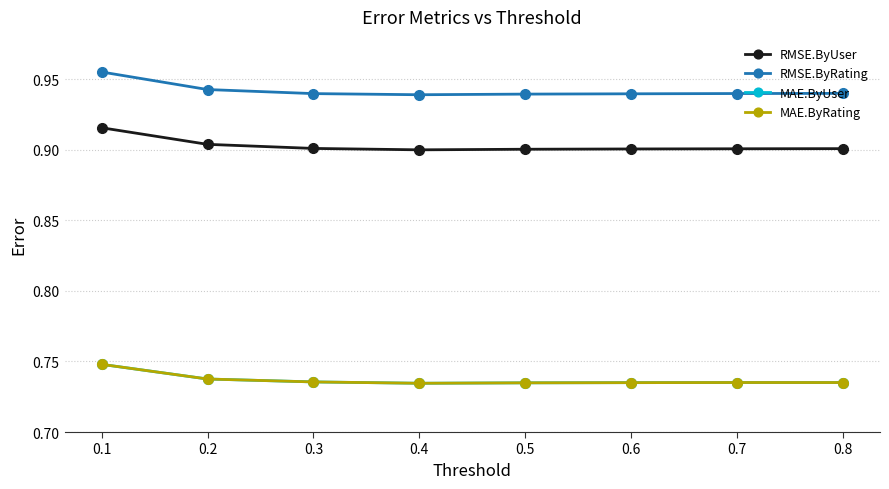

Does the chart have visible grid lines?

Yes